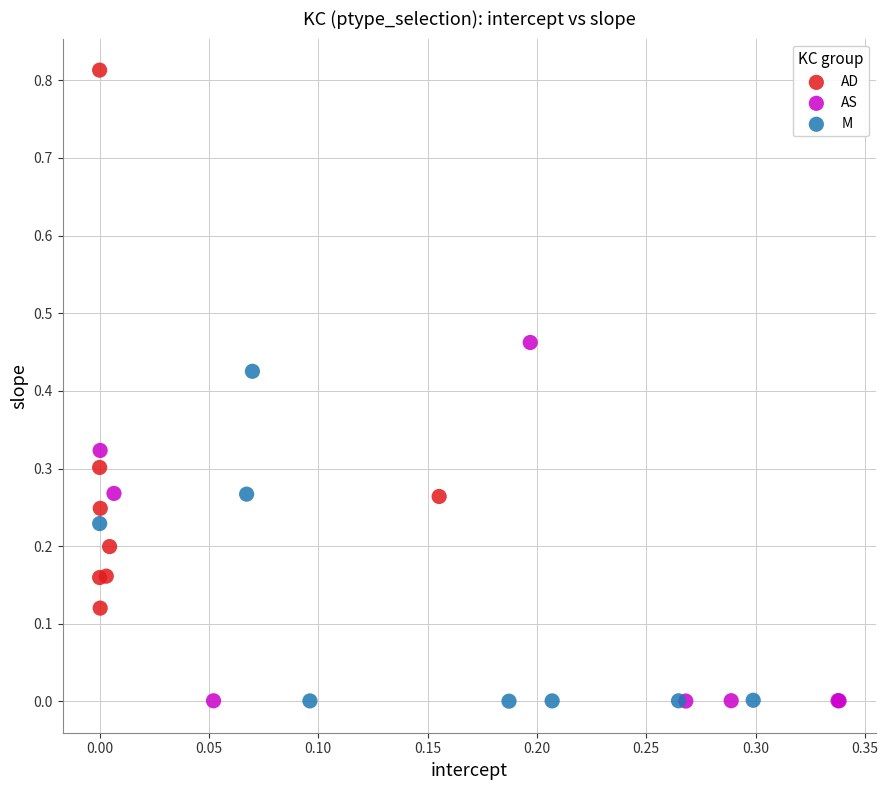

Which series has the largest Y range (max minus min)?

AD